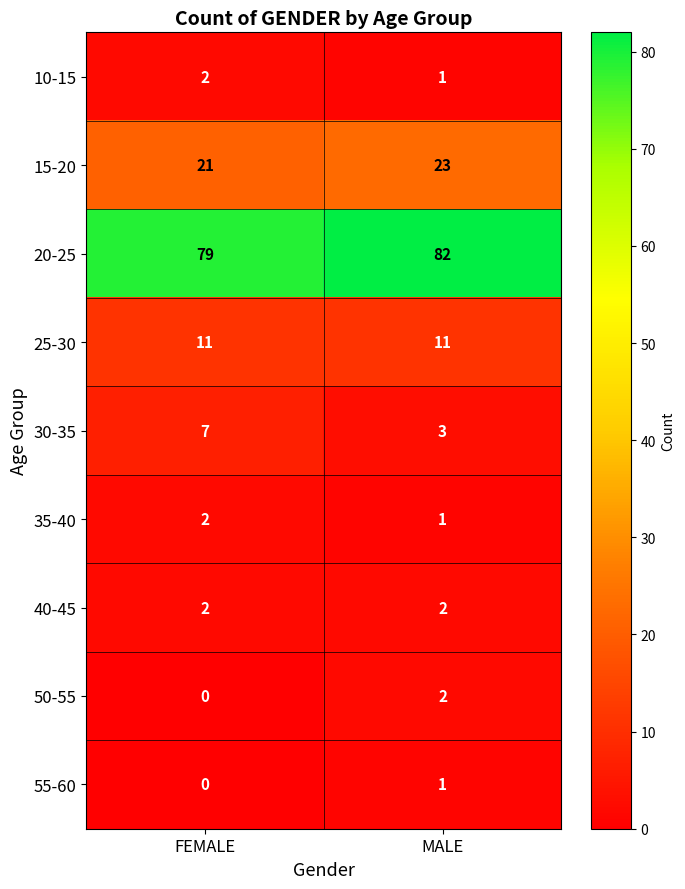

Reading right to left, what are all the values shown in this chart?

10-15: 1	2
15-20: 23	21
20-25: 82	79
25-30: 11	11
30-35: 3	7
35-40: 1	2
40-45: 2	2
50-55: 2	0
55-60: 1	0